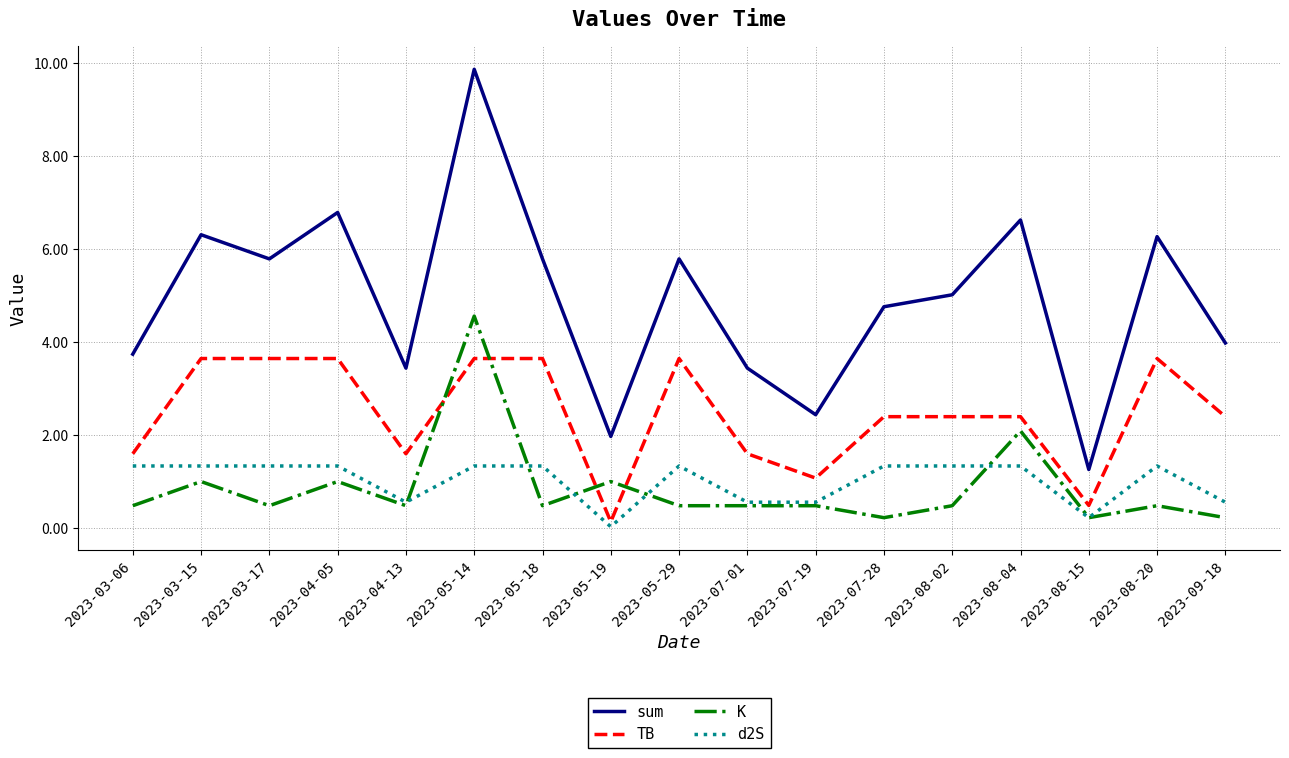

Count the number of data series in this chart.

4